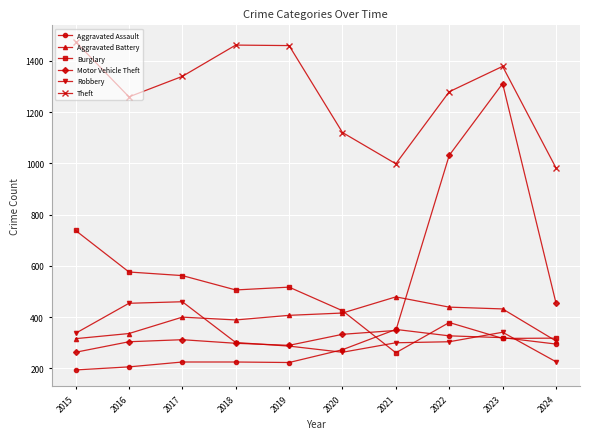

Which series has the largest total across all categories?

Theft